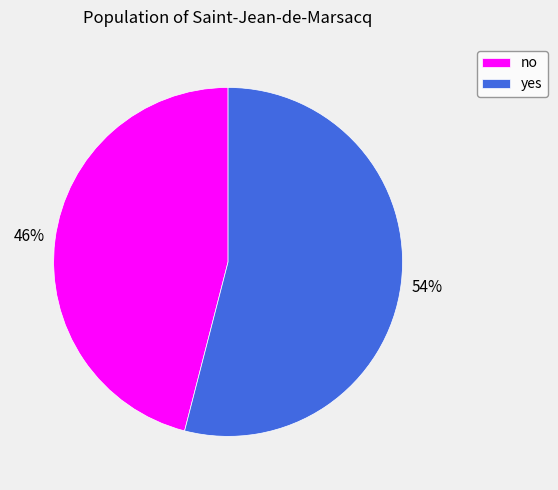

Is it true that no is 56% of the pie?

False